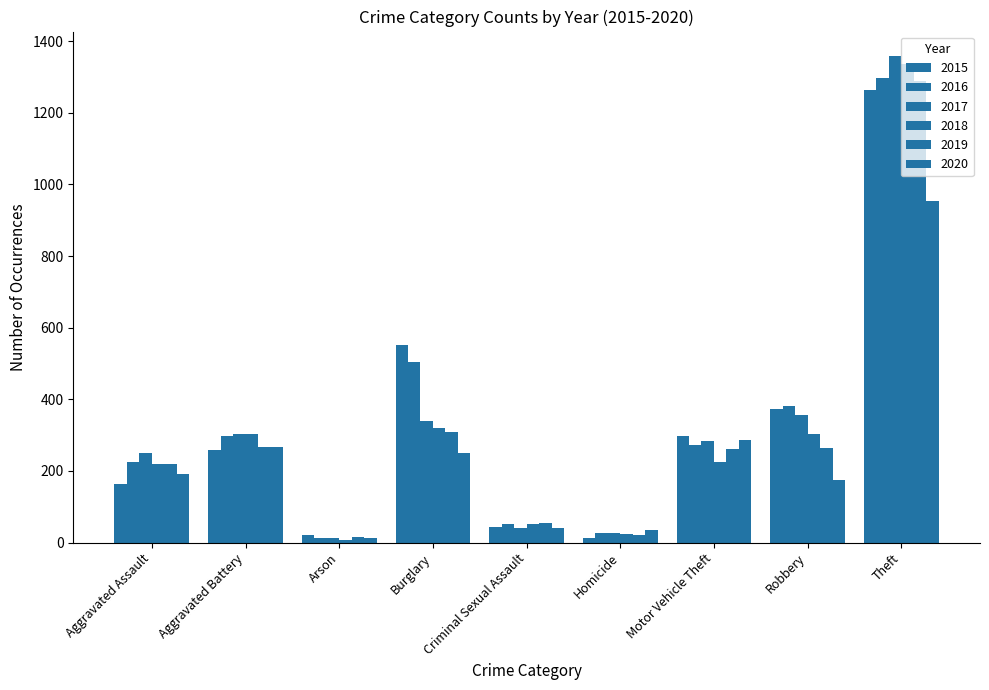

Which category has the highest value across all series?

Theft